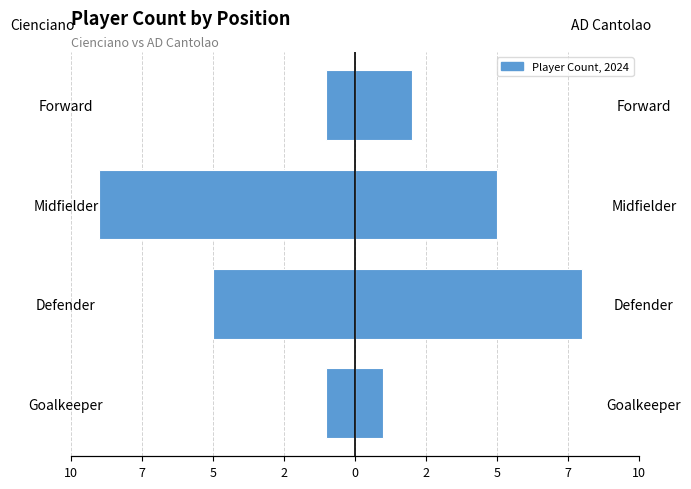

Between Defender and Midfielder, which is larger?

Defender